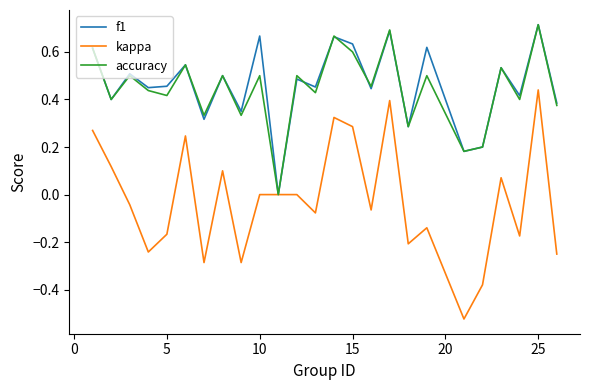

Does the chart display data point markers on the line(s)?

No